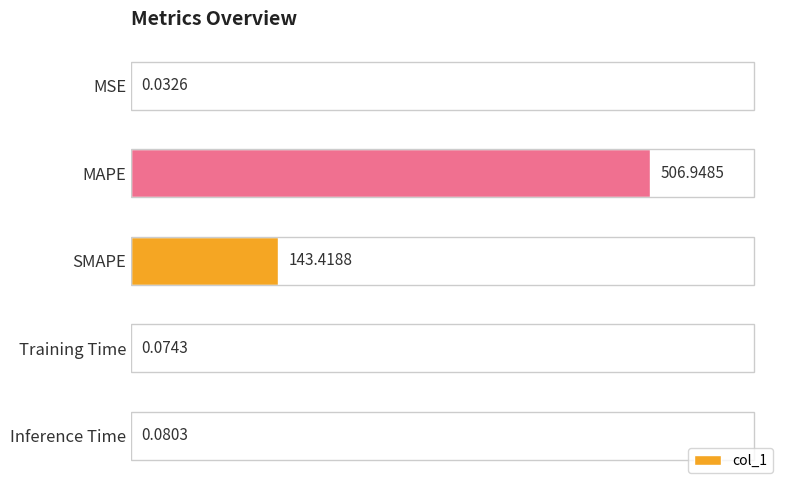

At which label is the value closest to 253?

SMAPE